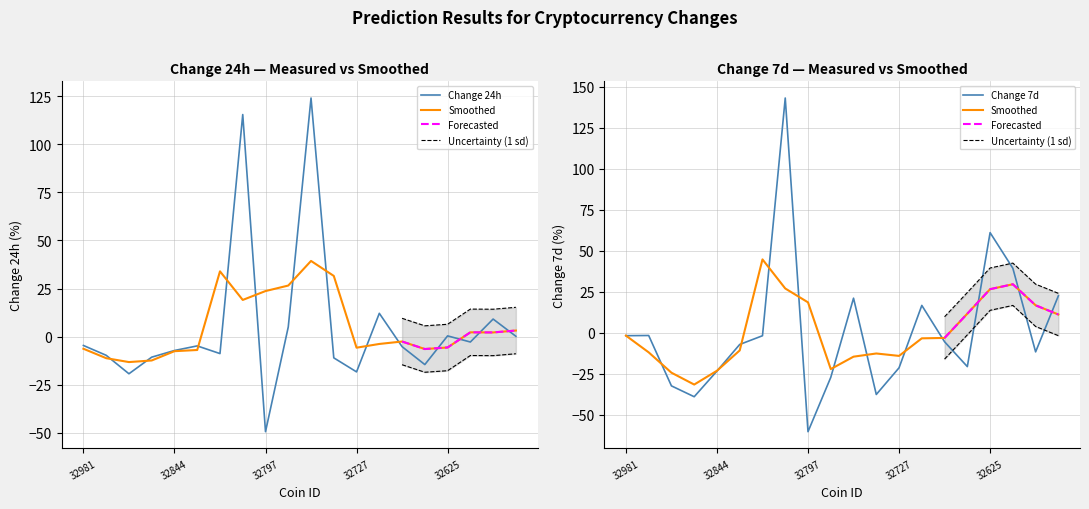

Where is the first local minimum for Change 7d?

32862